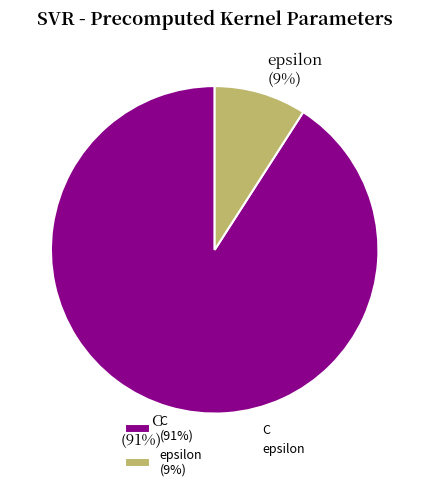

To the nearest percent, what is the difference between the epsilon and C slice percentages?

82%